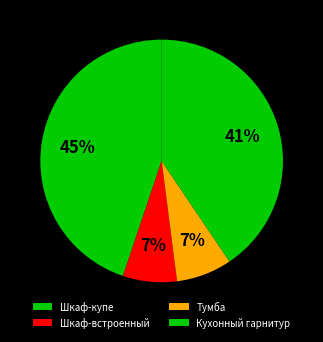

Is the sum of Шкаф-встроенный and Шкаф-купе greater than half?

Yes